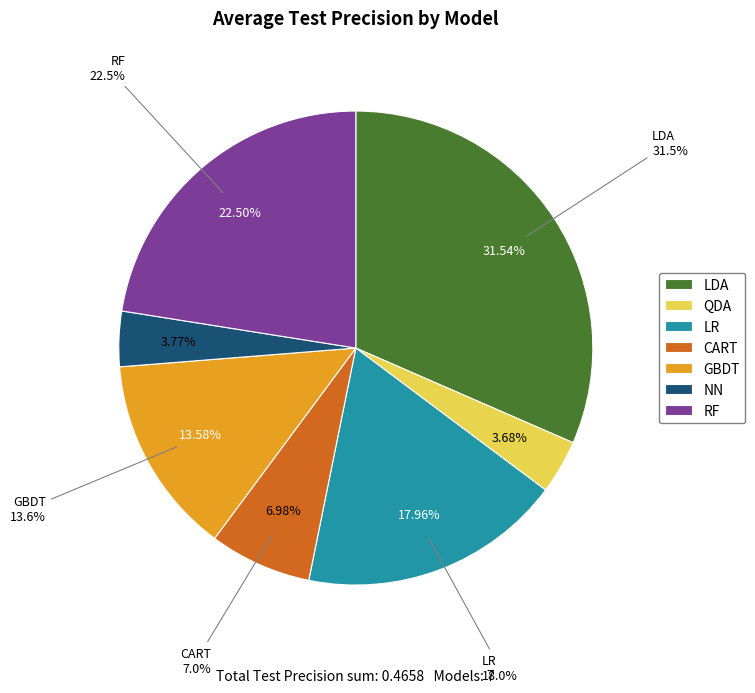

The LR slice represents 11% of the pie. True or false?

False